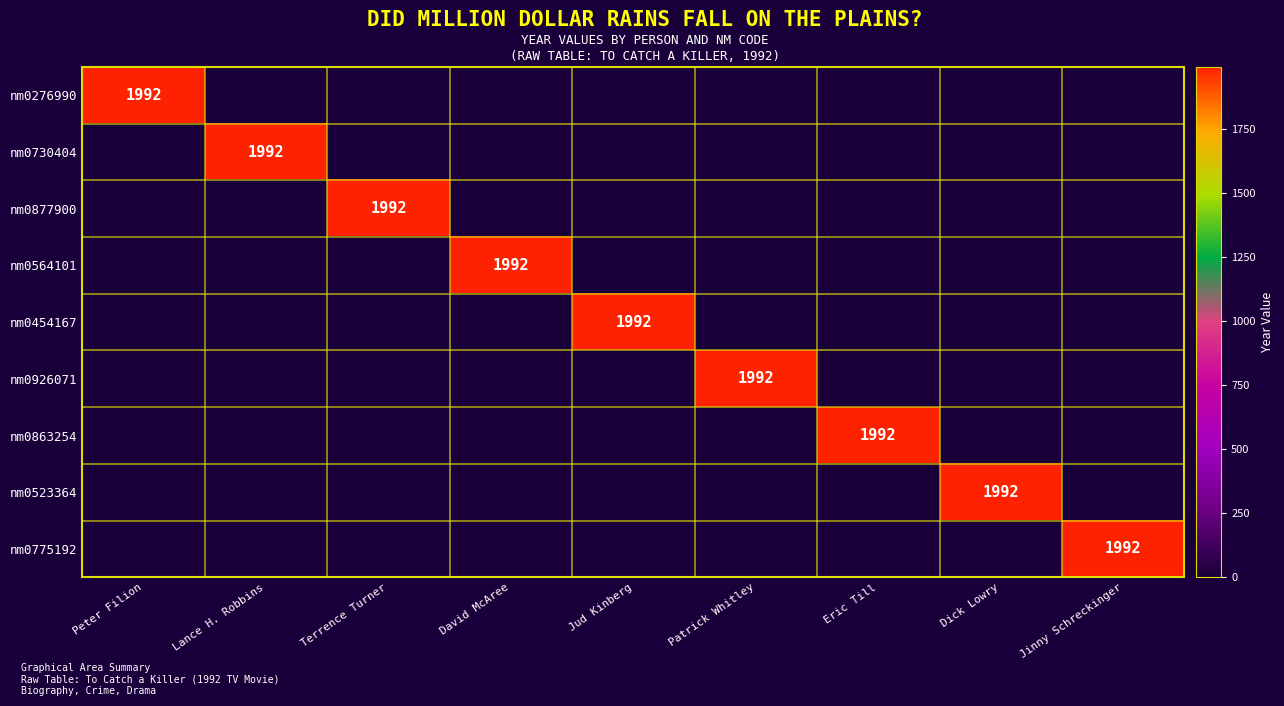

Is it true that Terrence Turner equals -1131 at Jinny Schreckinger?

False